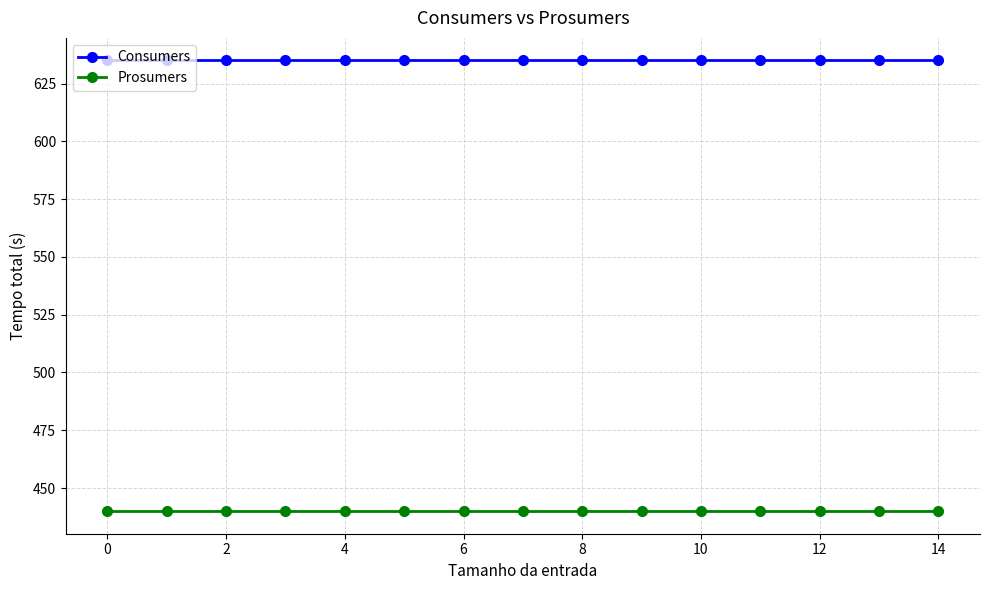

Rank the series by their maximum value, from lowest to highest.

Prosumers, Consumers